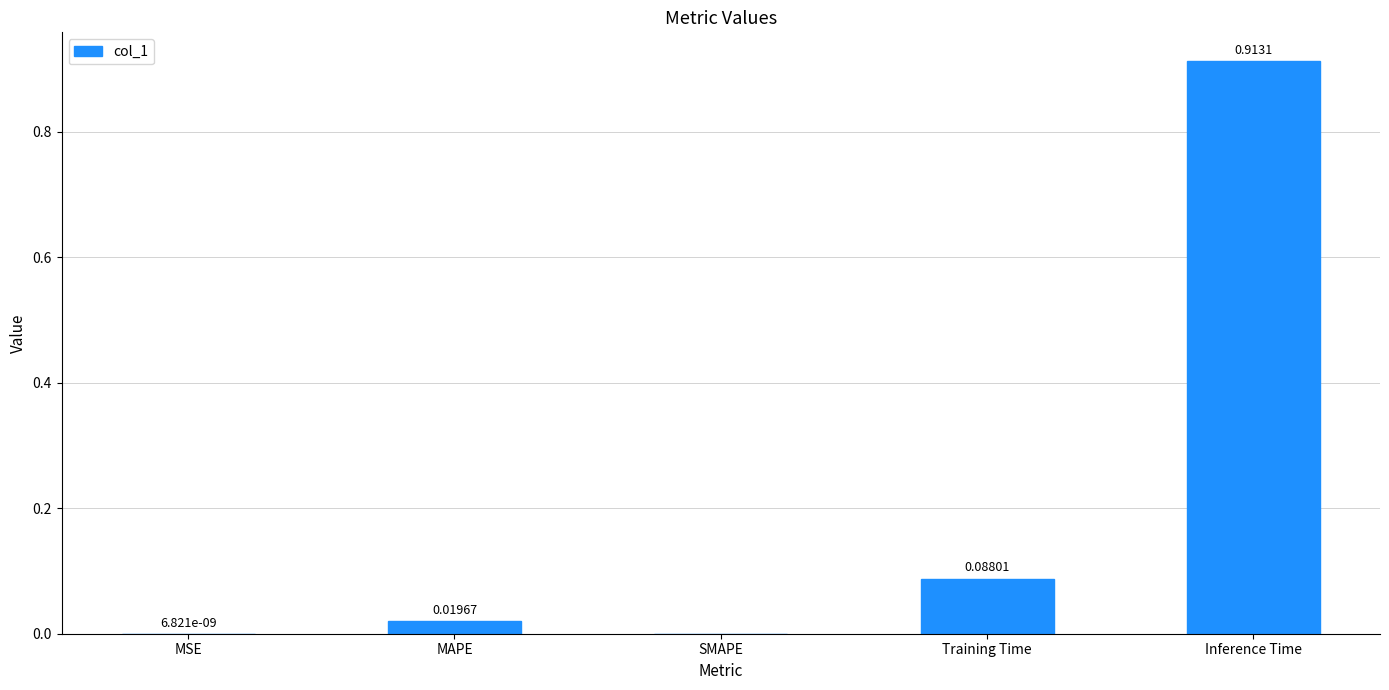

What is the sum of all values?

1.0